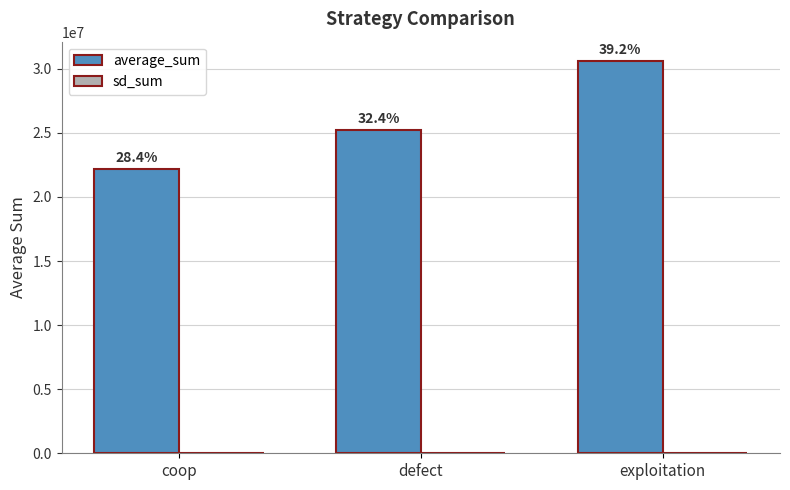

How many groups of bars are there?

3